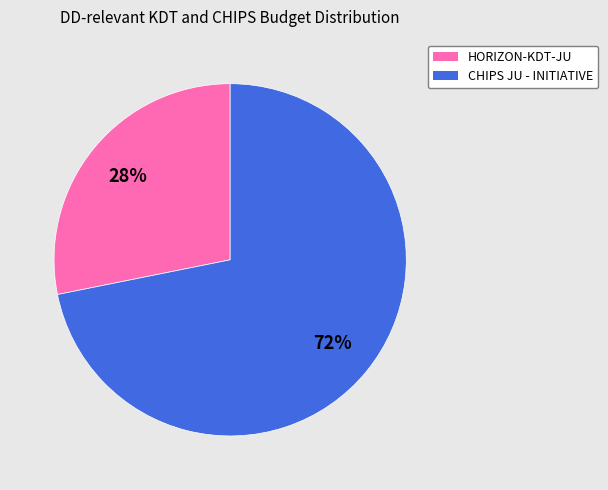

Do HORIZON-KDT-JU and CHIPS JU - INITIATIVE together represent more than half of the pie?

Yes